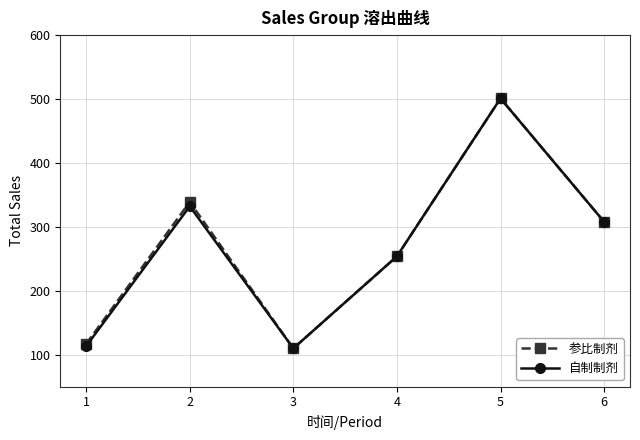

What is the value of the 自制制剂 point at the 5th from the left?

501.0